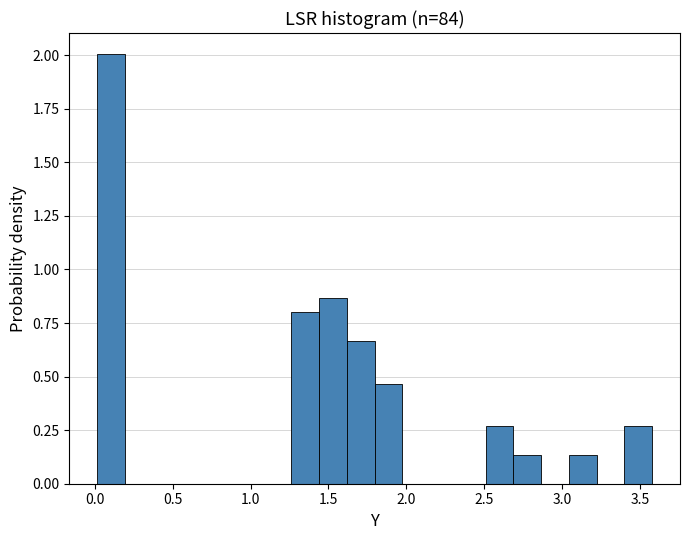

Read against the x-axis, roughly where is the centre of the tallest bar?

0.10